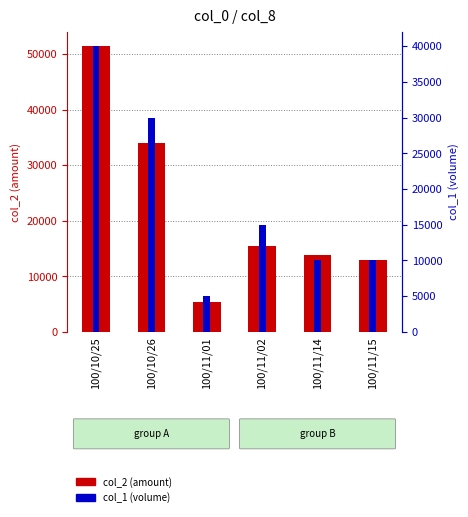

List the labels in order of col_1 (volume) value, largest first.

100/10/25, 100/10/26, 100/11/02, 100/11/14, 100/11/15, 100/11/01